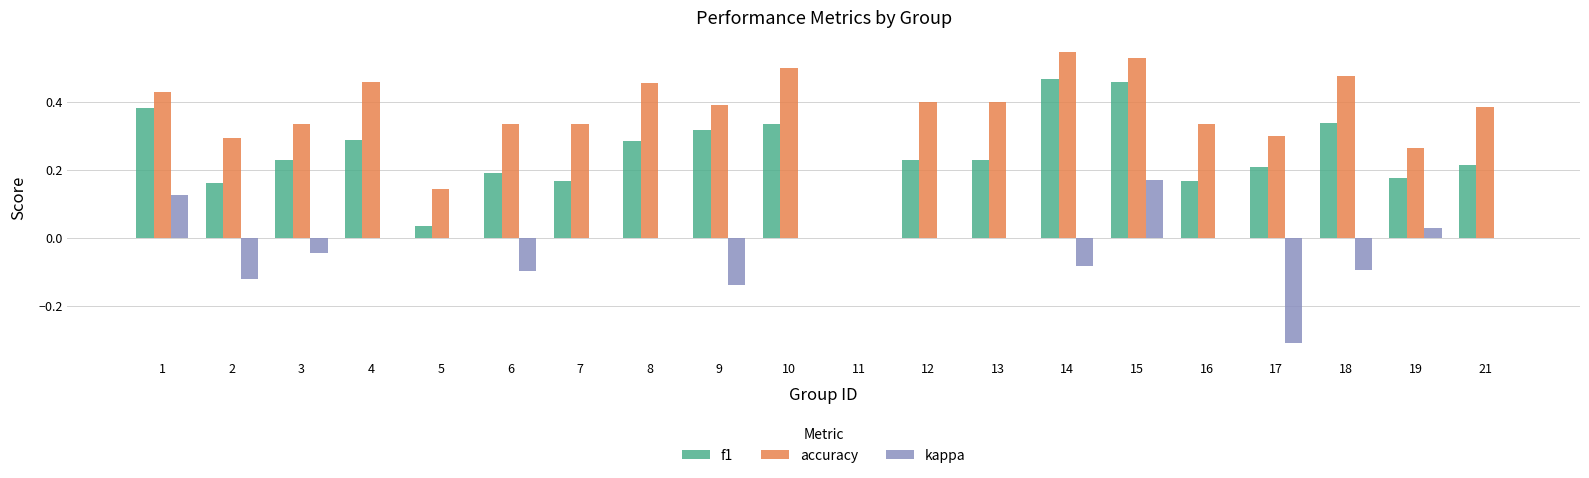

Are the bars grouped side by side (vs. stacked)?

Yes